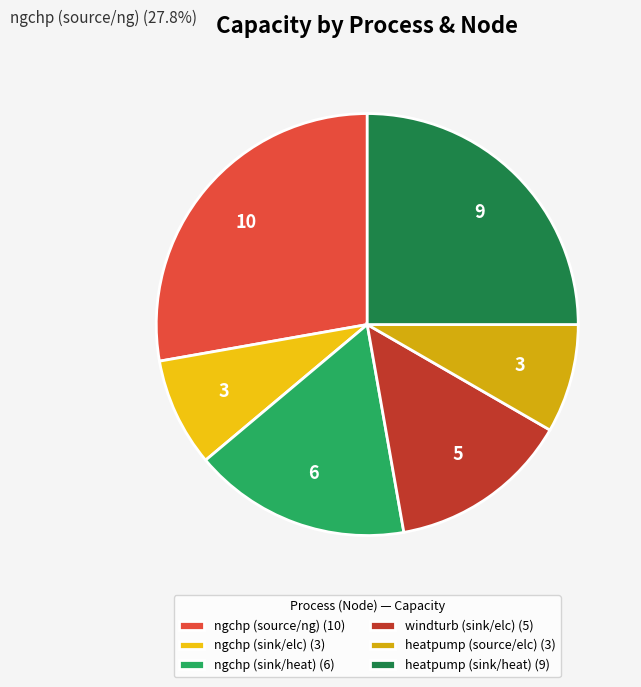

Which category has the biggest portion of the pie?

ngchp (source/ng)